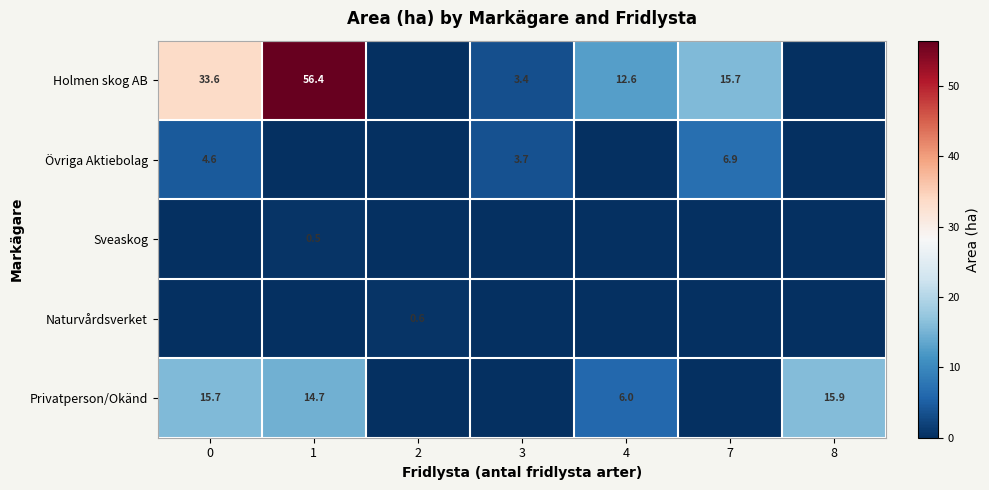

What is the total value across all series at 8?

15.9